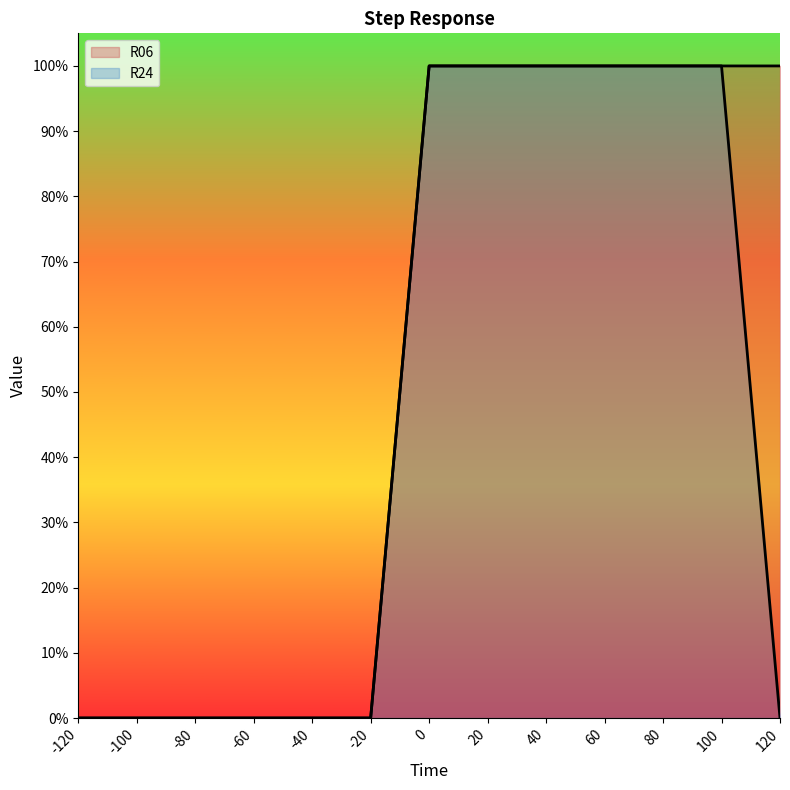

Which category has the lowest value in the R24 series?

-120